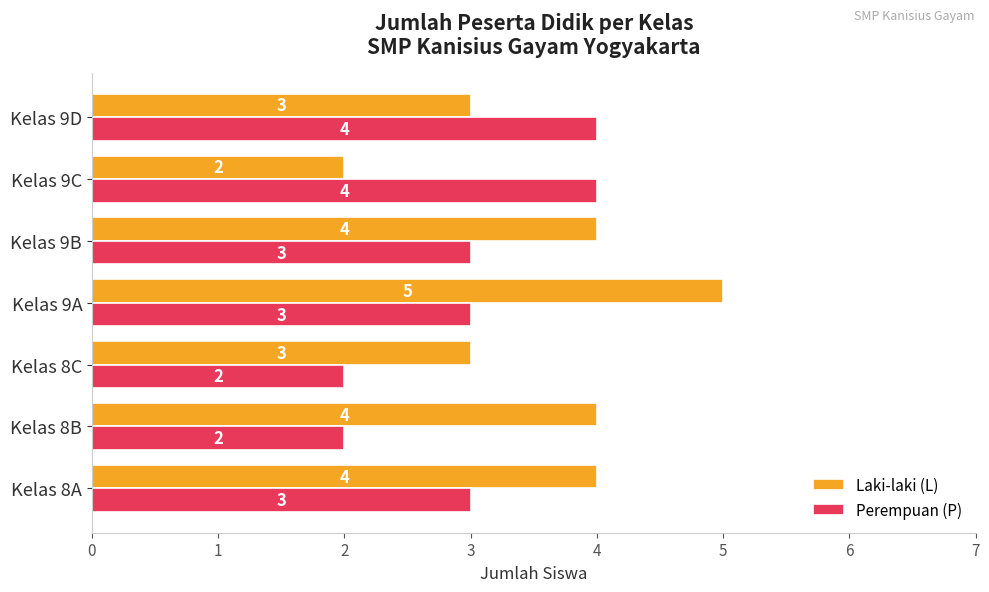

How many Laki-laki (L) values are between 3 and 4?

5